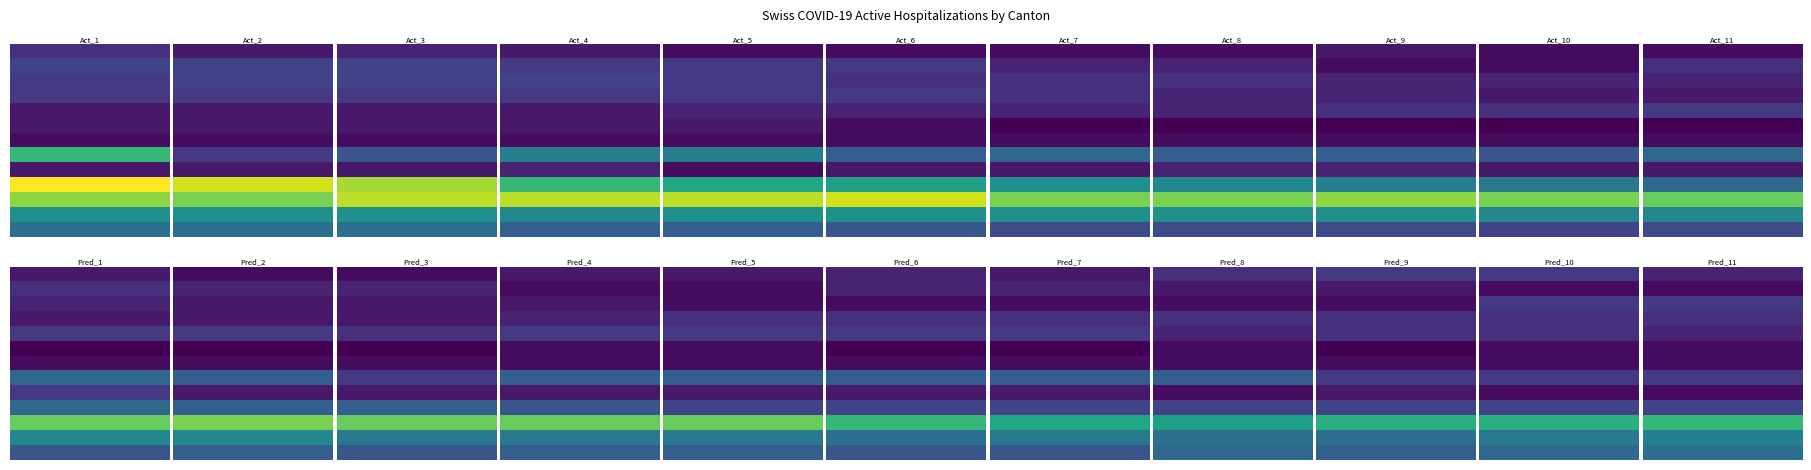

What is the difference between the highest and lowest values at 6?

19